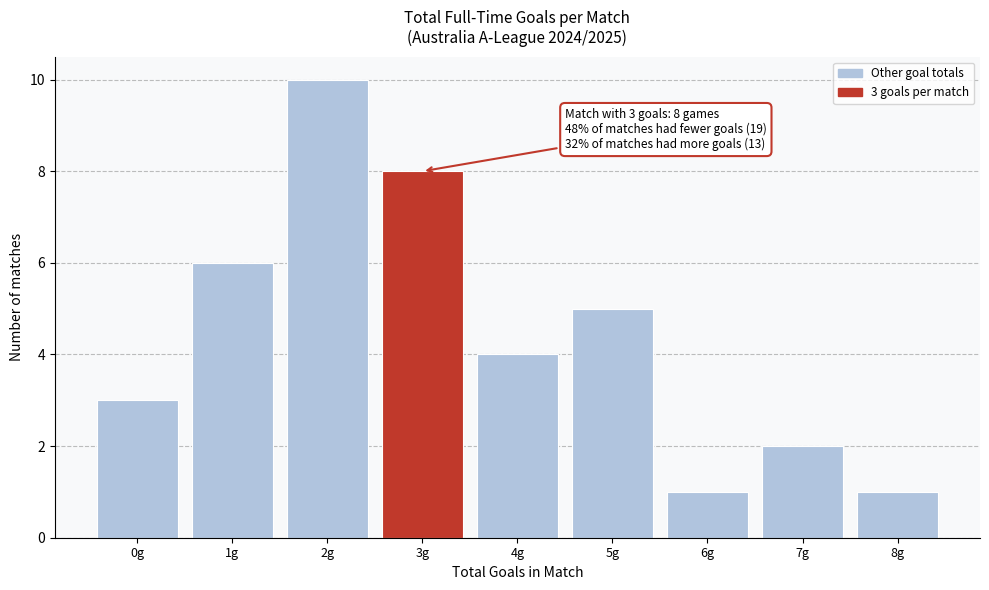

Reading right to left, transcribe all the data shown in this chart.

8g=1	7g=2	6g=1	5g=5	4g=4	3g=8	2g=10	1g=6	0g=3